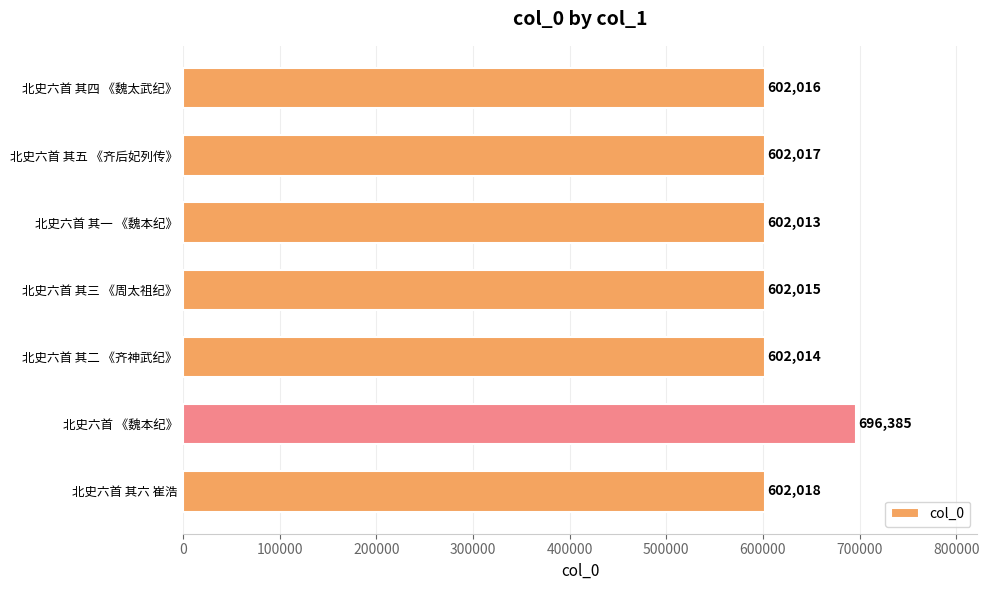

At which label is the value closest to 649199?

北史六首 其六 崔浩